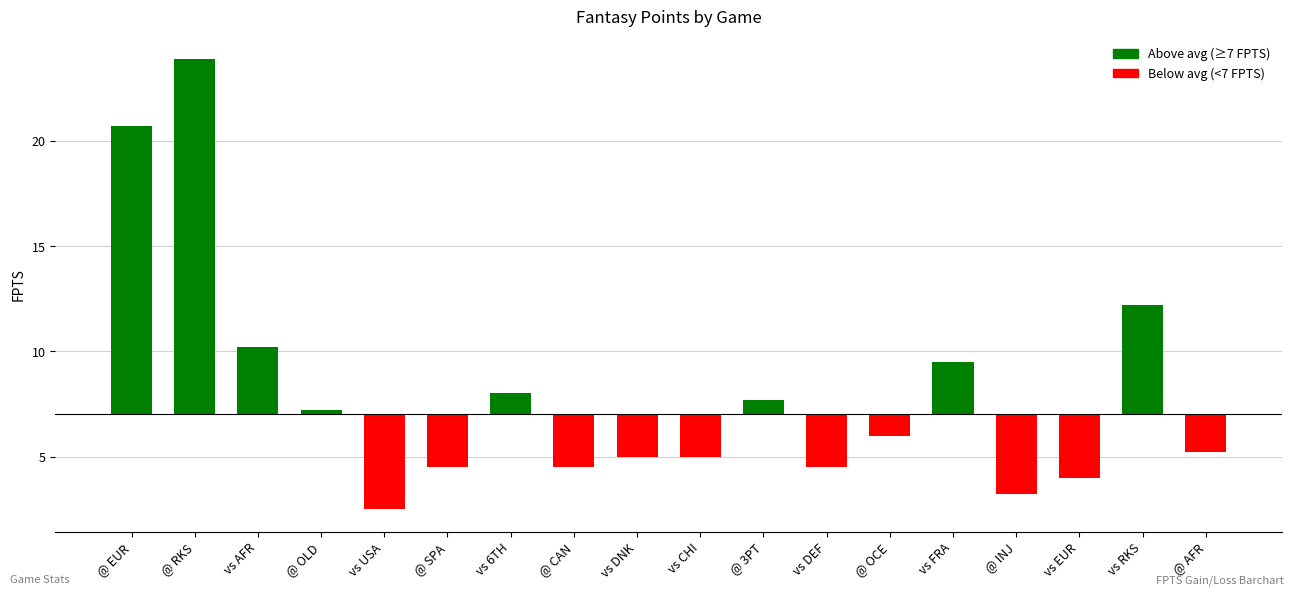

What is the change in value from vs USA to vs CHI?

+2.5